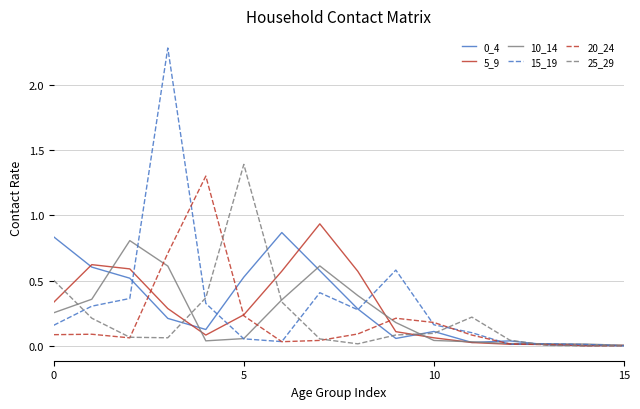

What is the maximum value shown in the chart?

2.3